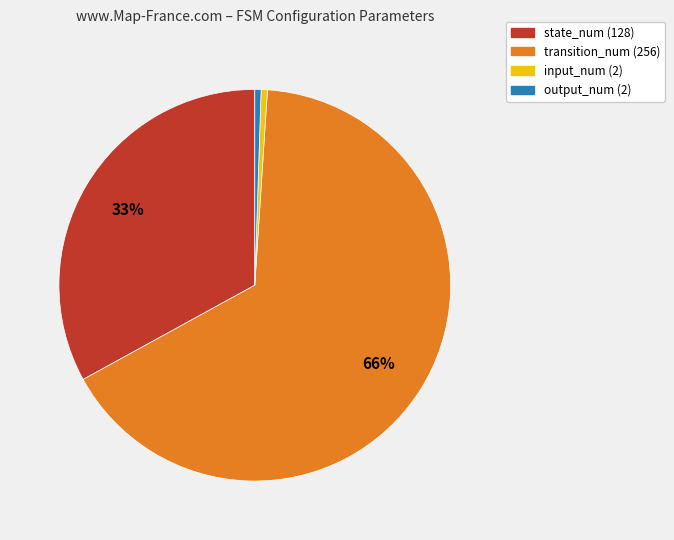

Which has a higher value, input_num (2) or state_num (128)?

state_num (128)